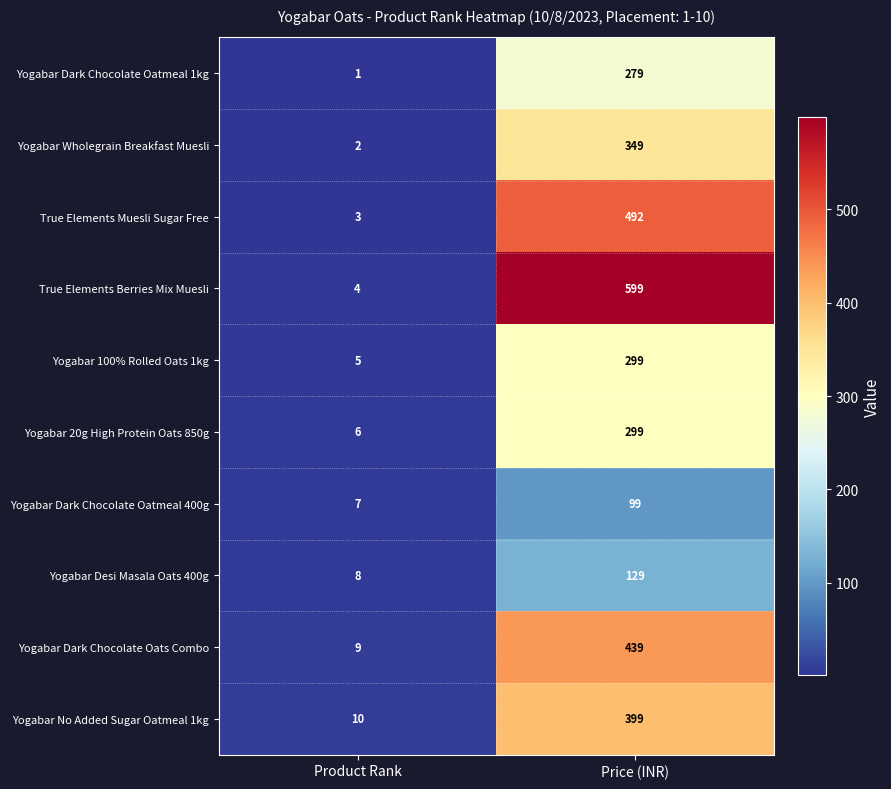

What value does the Yogabar Desi Masala Oats 400g series have at Price (INR)?

129